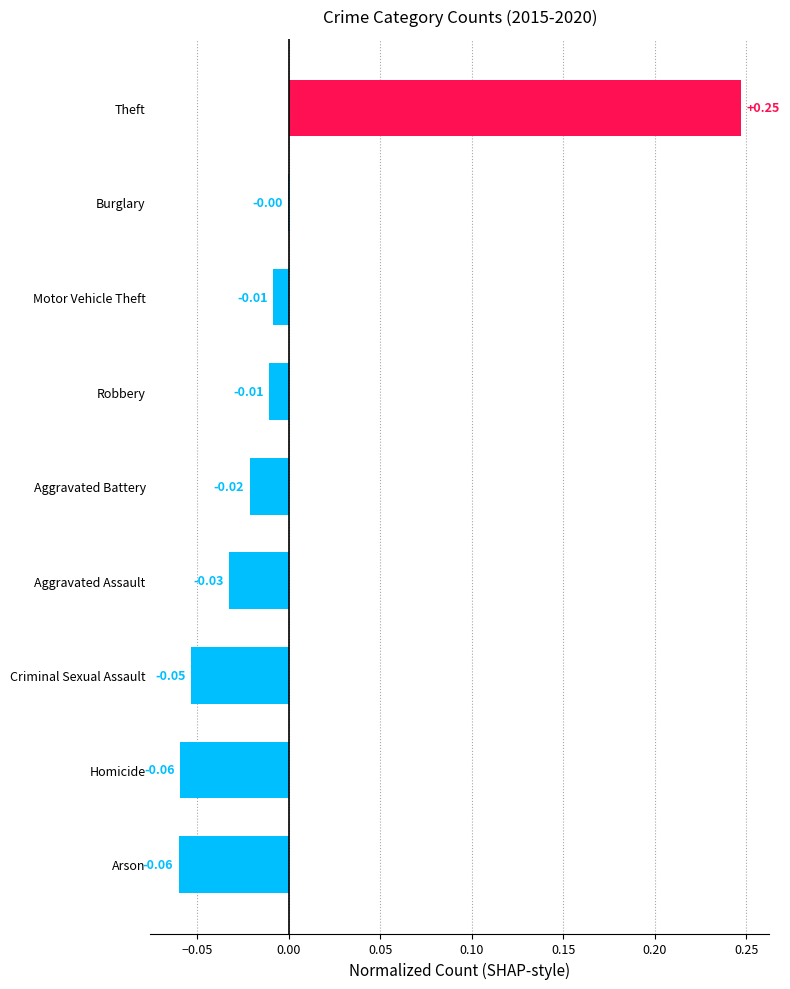

Between Aggravated Battery and Aggravated Assault, which is larger?

Aggravated Battery